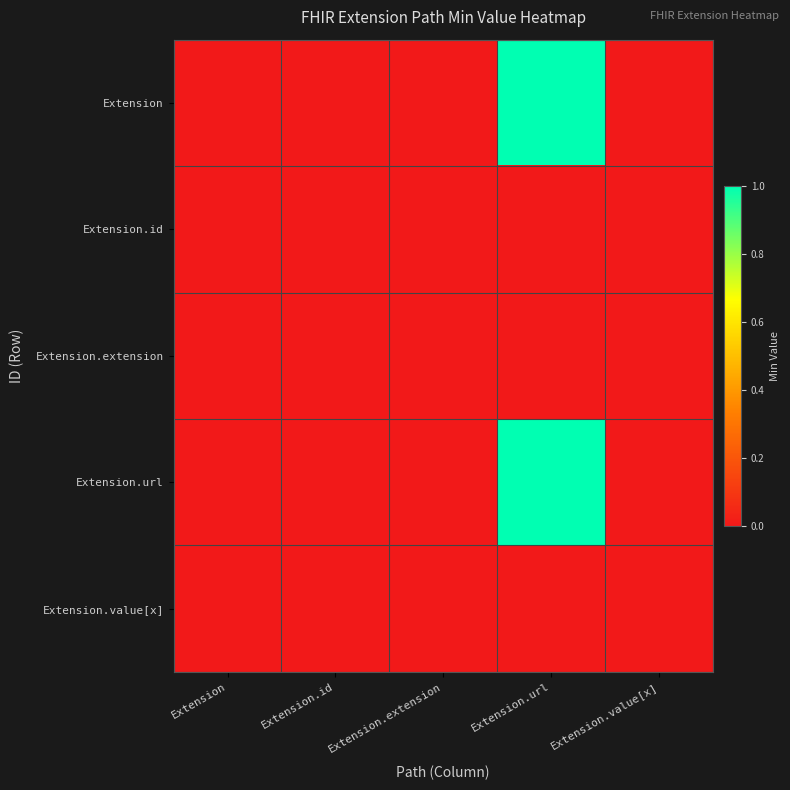

Reading left to right, extract all data points from this chart.

Extension: Extension=0	Extension.id=0	Extension.extension=0	Extension.url=1	Extension.value[x]=0
Extension.id: Extension=0	Extension.id=0	Extension.extension=0	Extension.url=0	Extension.value[x]=0
Extension.extension: Extension=0	Extension.id=0	Extension.extension=0	Extension.url=0	Extension.value[x]=0
Extension.url: Extension=0	Extension.id=0	Extension.extension=0	Extension.url=1	Extension.value[x]=0
Extension.value[x]: Extension=0	Extension.id=0	Extension.extension=0	Extension.url=0	Extension.value[x]=0